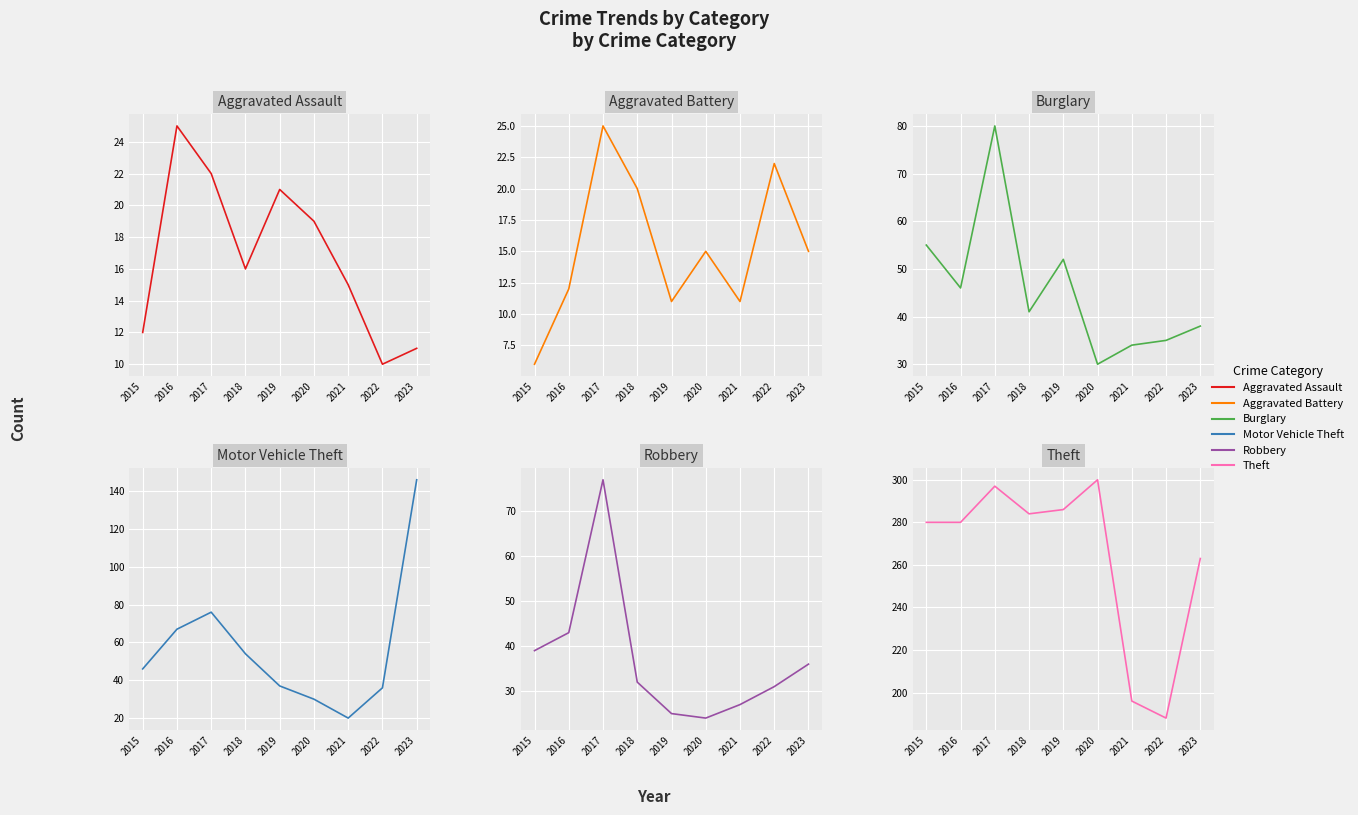

How many values in the Burglary series exceed 41?

4